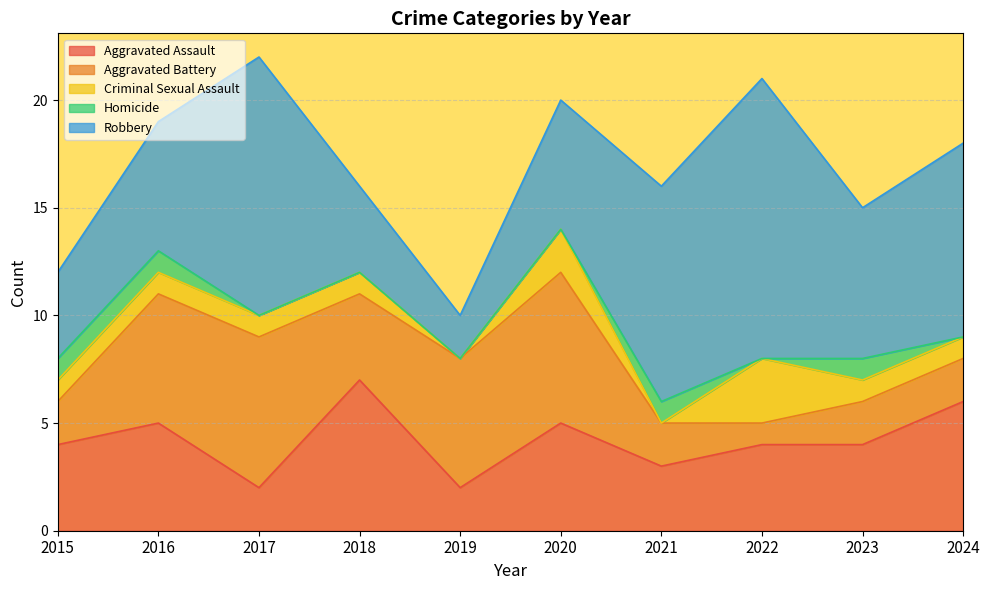

Rank the series at 2022 from lowest to highest value.

Homicide, Aggravated Battery, Criminal Sexual Assault, Aggravated Assault, Robbery